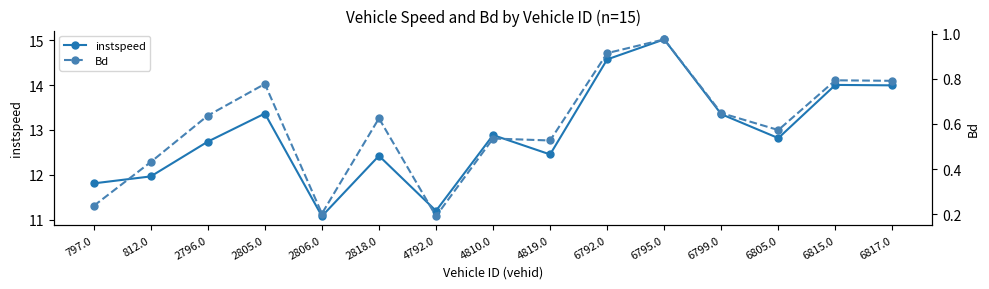

Reading left to right, list all the values displayed in this chart.

instspeed: 797.0=11.8	812.0=12.0	2796.0=12.7	2805.0=13.4	2806.0=11.1	2818.0=12.4	4792.0=11.2	4810.0=12.9	4819.0=12.5	6792.0=14.6	6795.0=15.0	6799.0=13.4	6805.0=12.8	6815.0=14.0	6817.0=14.0
Bd: 797.0=0.2	812.0=0.4	2796.0=0.6	2805.0=0.8	2806.0=0.2	2818.0=0.6	4792.0=0.2	4810.0=0.5	4819.0=0.5	6792.0=0.9	6795.0=1.0	6799.0=0.6	6805.0=0.6	6815.0=0.8	6817.0=0.8